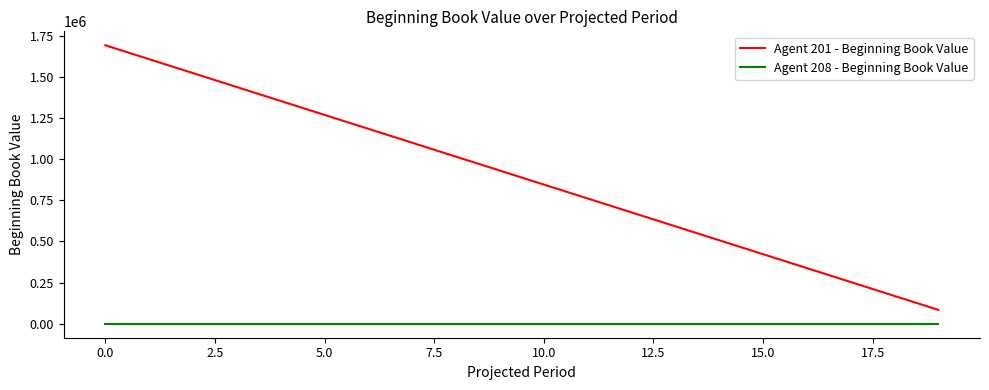

True or false: Agent 208 - Beginning Book Value and Agent 201 - Beginning Book Value intersect in this chart.

False